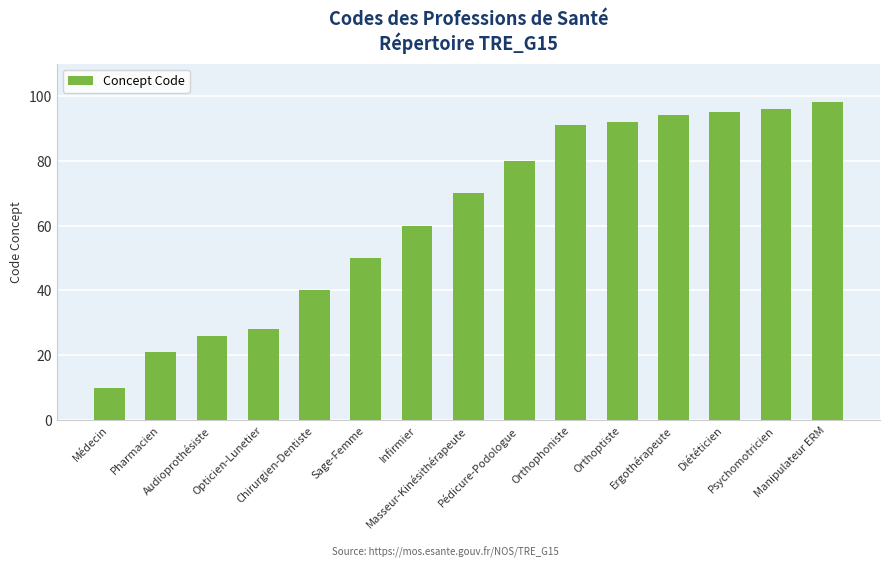

The chart shows a value of 21 at Pharmacien. True or false?

True